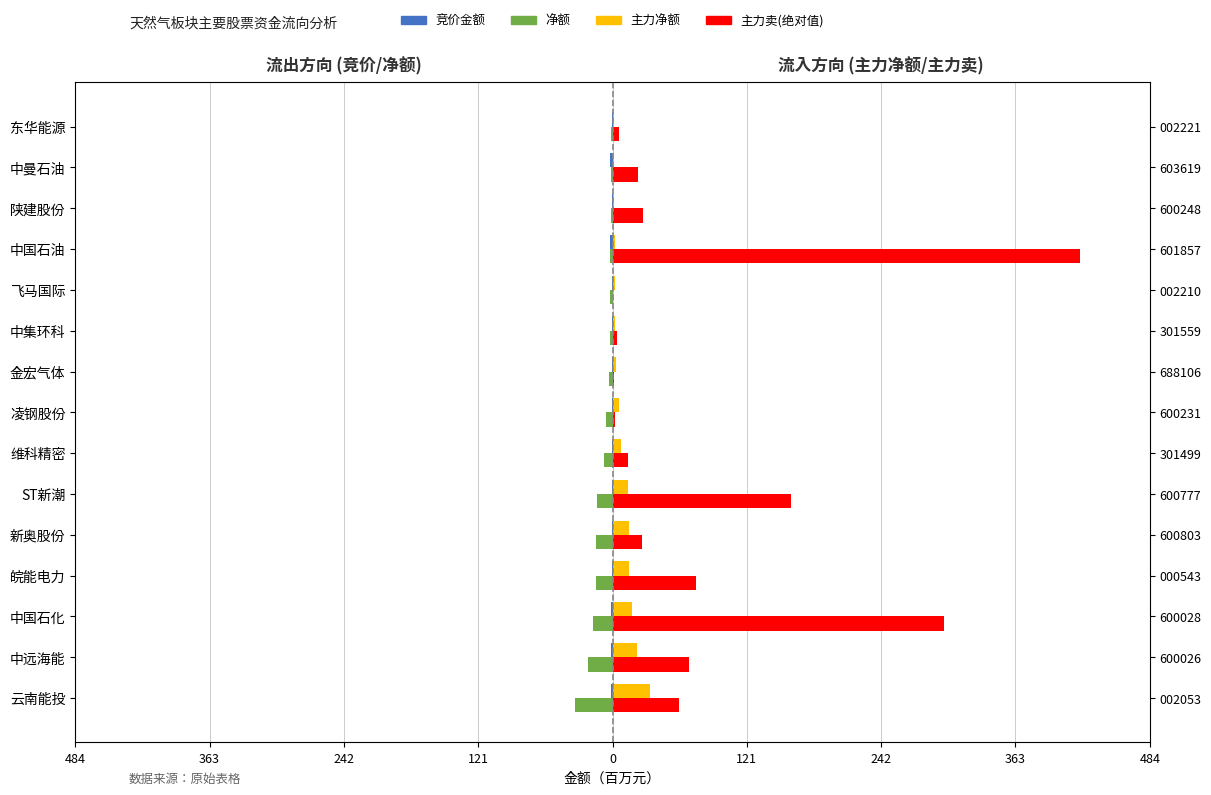

What is the difference between the highest and lowest values at 中集环科?

6.4